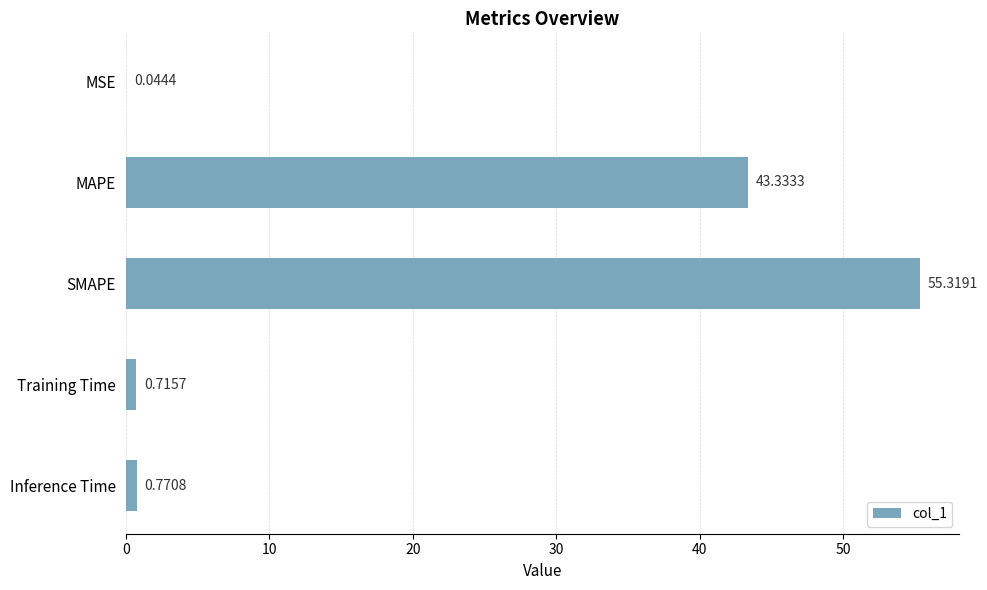

At which label is the value closest to 27?

MAPE